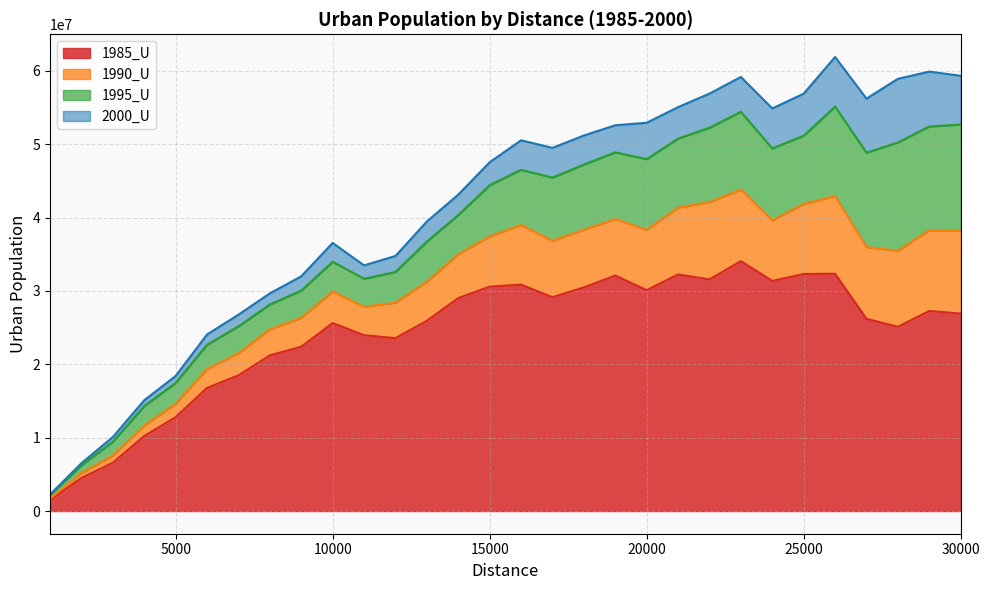

What are all the series names shown in the legend?

1985_U, 1990_U, 1995_U, 2000_U